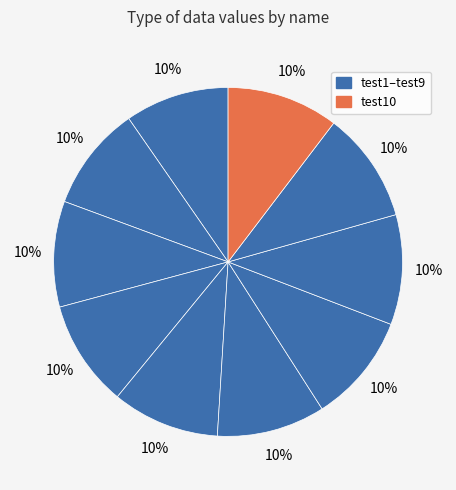

Count the number of slices in the pie.

10